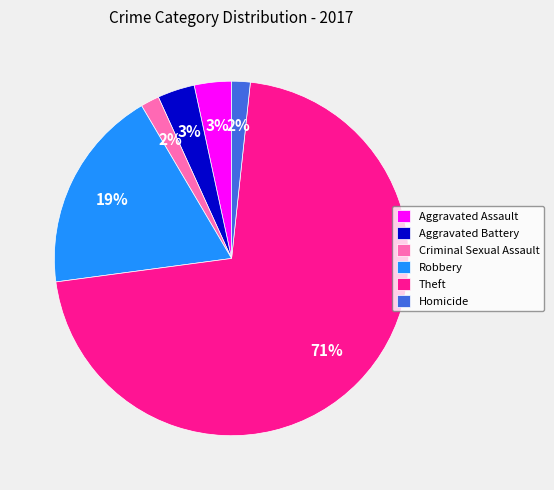

Do Robbery and Aggravated Assault together represent more than half of the pie?

No